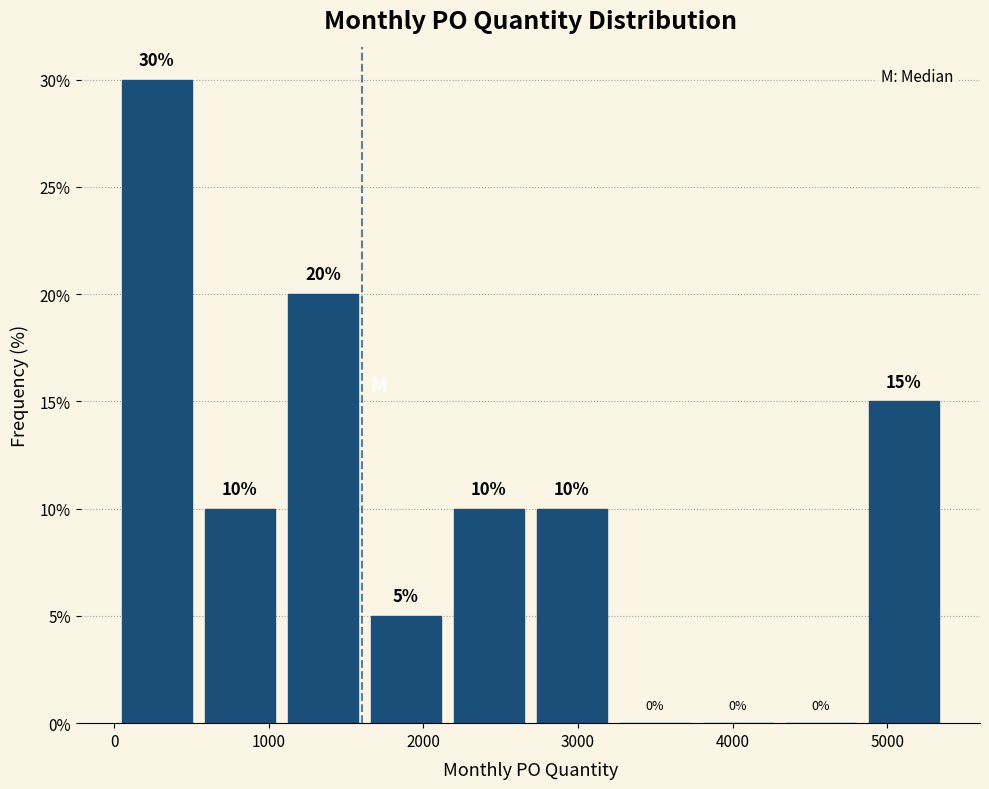

How tall is the bar that spans 4800 to 5400 on the x-axis? The bar edges are not printed on the chart, so give them approximately, as read against the axis.

15